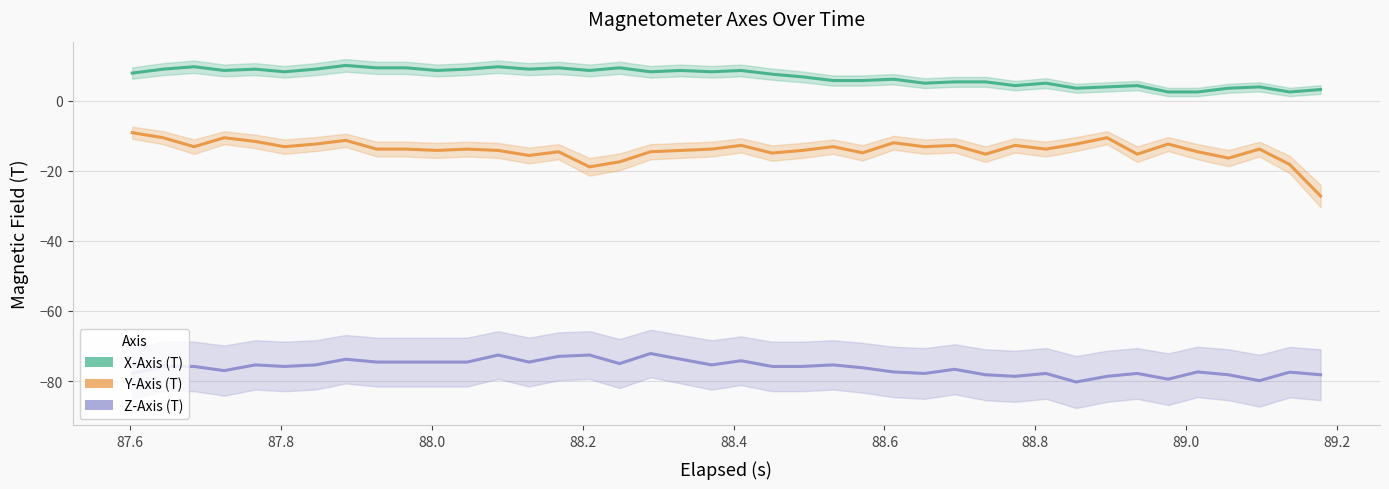

True or false: Y-Axis (T) has more than 0 interior local peaks.

True